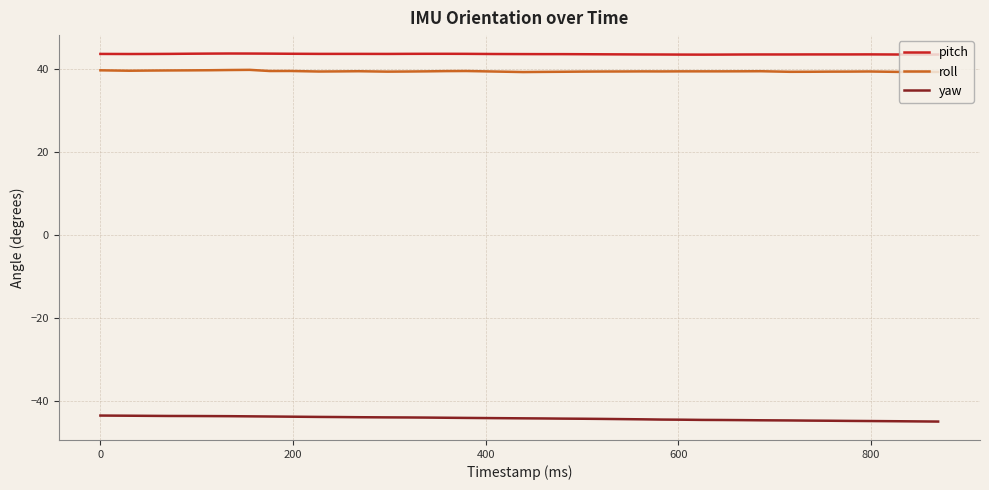

True or false: pitch and yaw intersect in this chart.

False